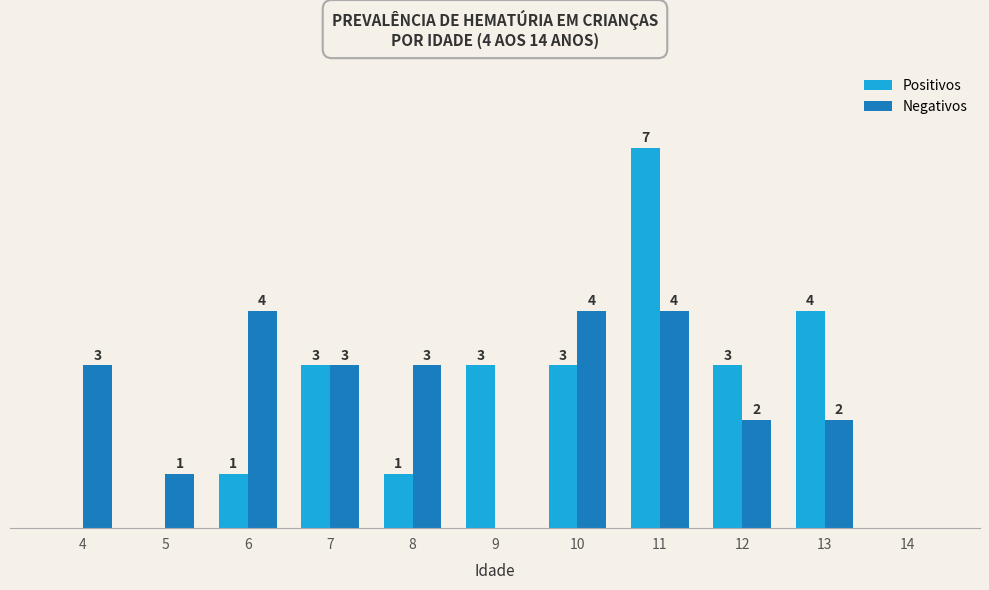

Which series changed the most between 4 and 7?

Positivos